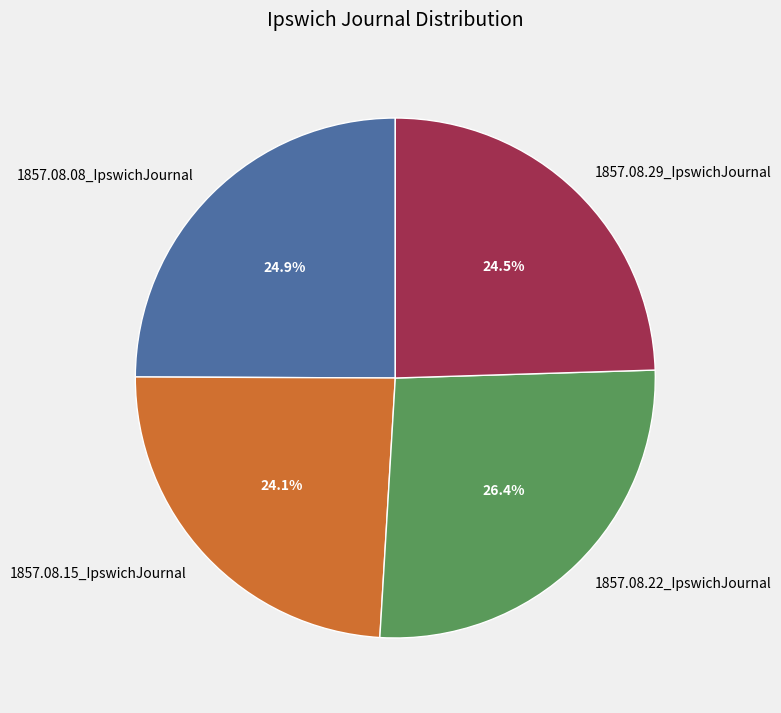

What is the largest slice in the pie chart?

1857.08.22_IpswichJournal